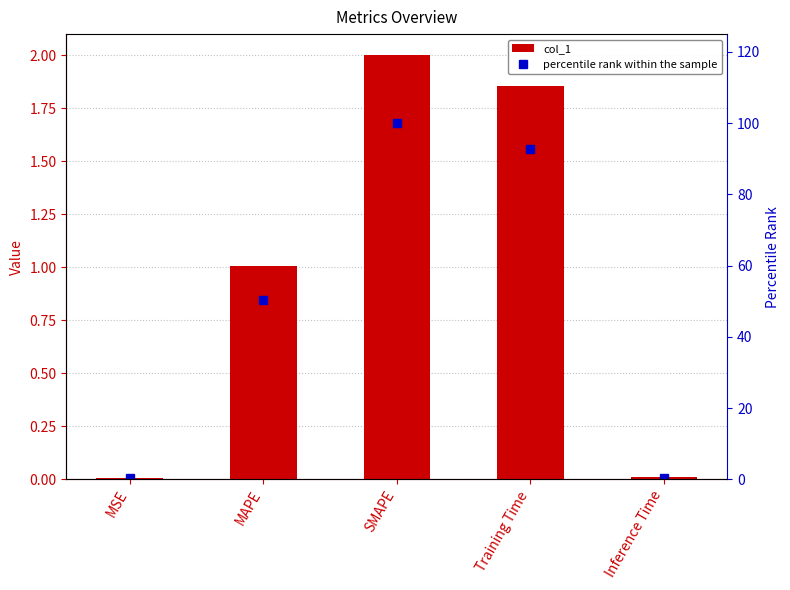

What is the label of the 2nd bar from the left?

MAPE